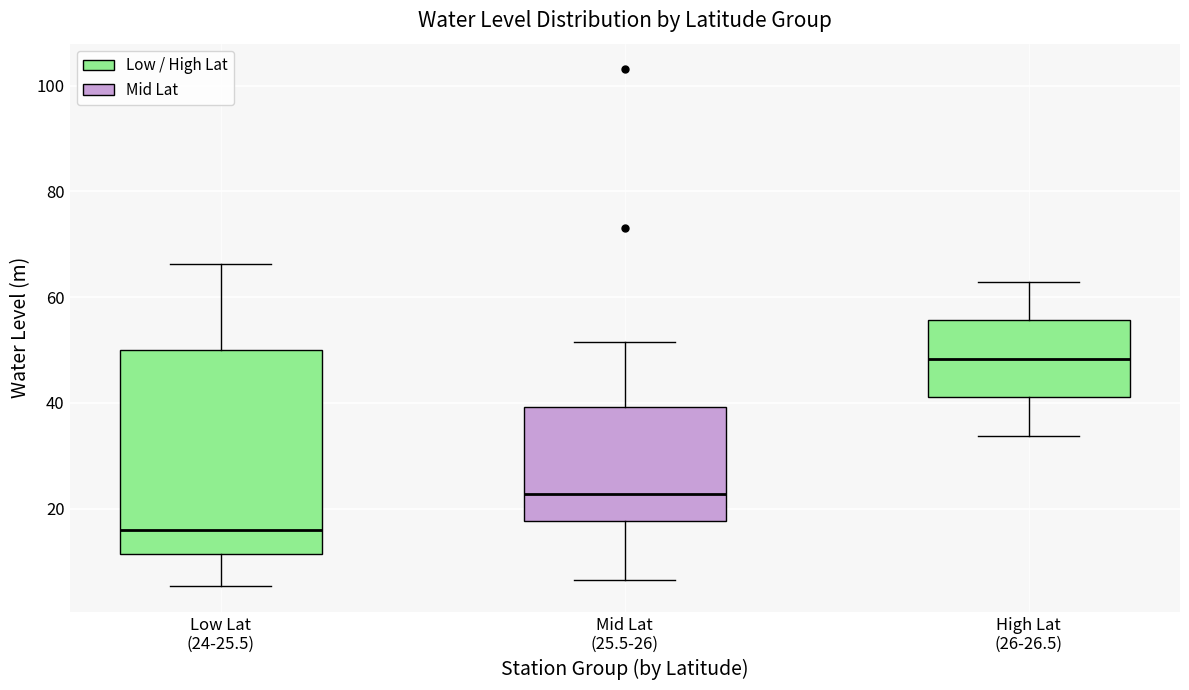

Which box is the tallest, from its lower edge to its upper edge?

Low Lat (24-25.5)